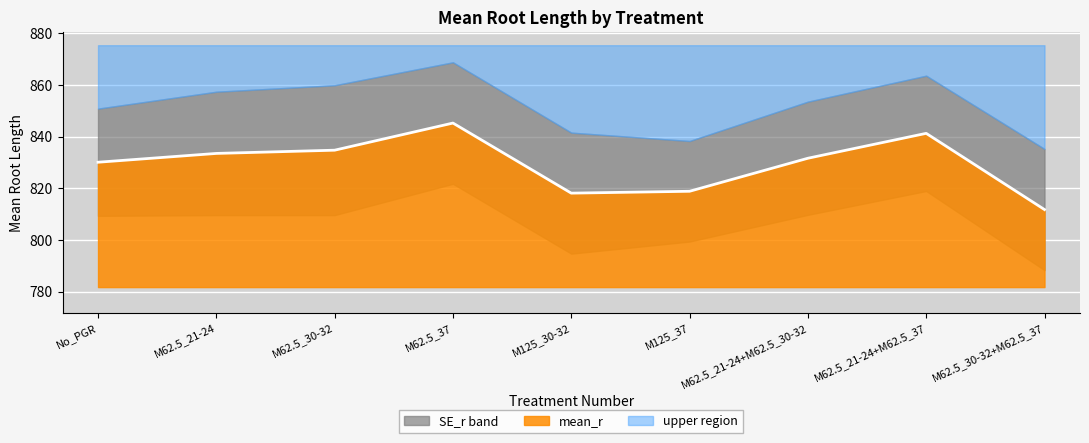

Is it true that the value at M125_37 is 818.9?

True